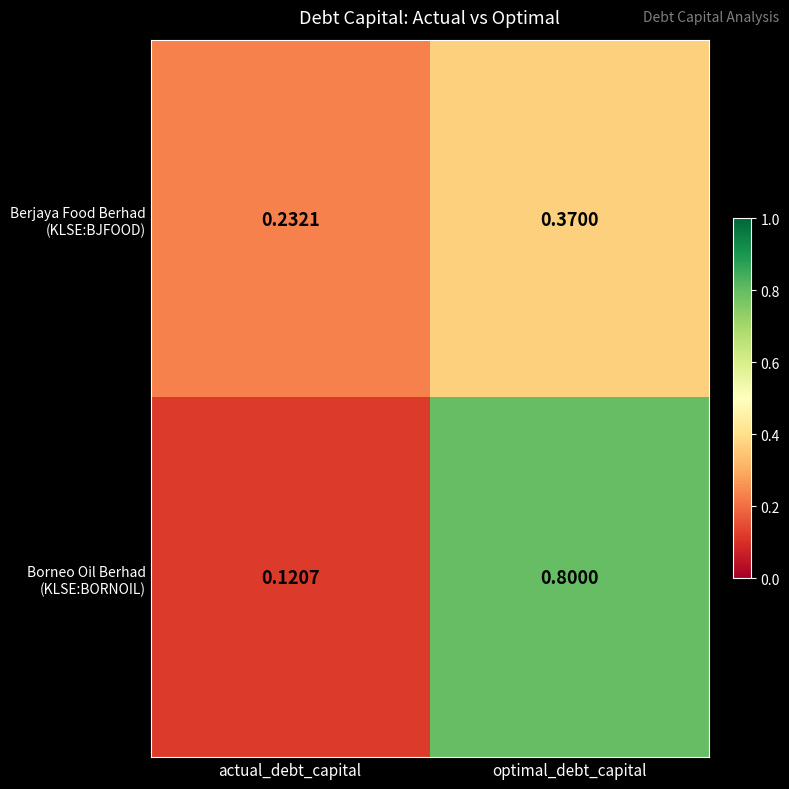

Which category has the highest value across all series?

optimal_debt_capital